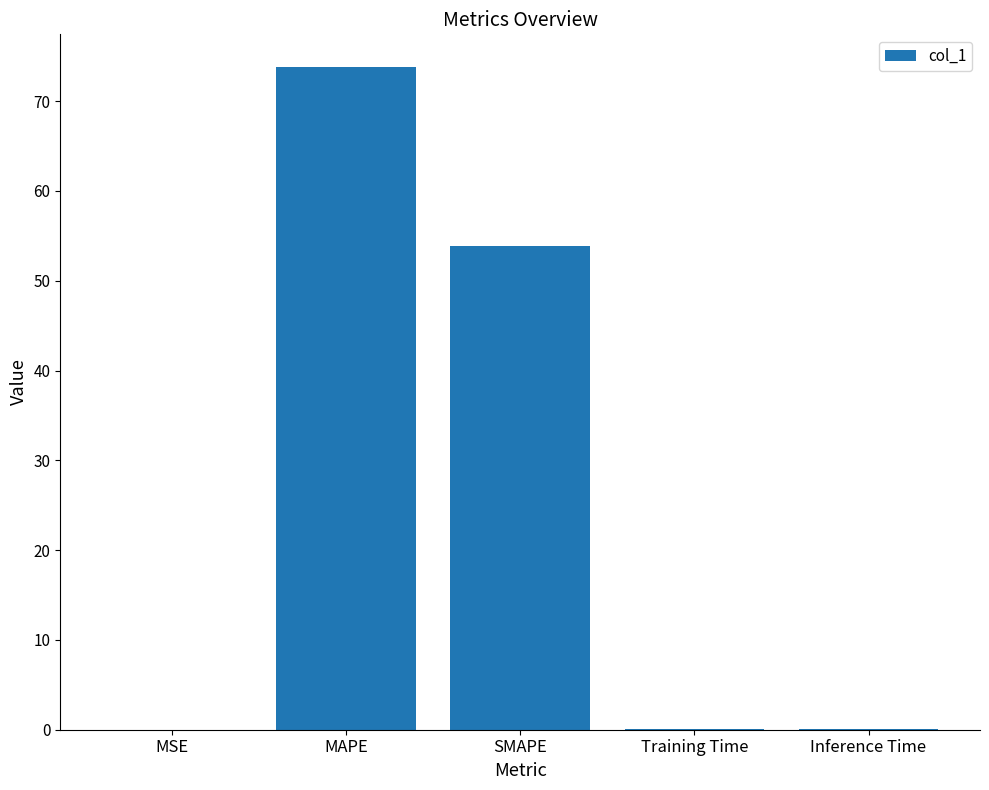

At which label is the value closest to 36?

SMAPE